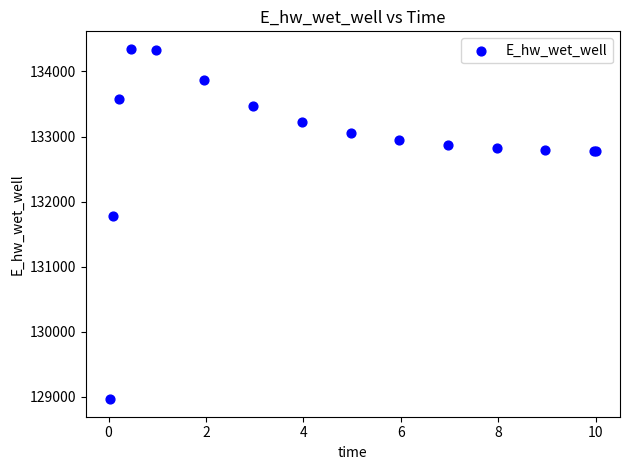

What Y value in the scatter plot is closest to 131656?

131773.1